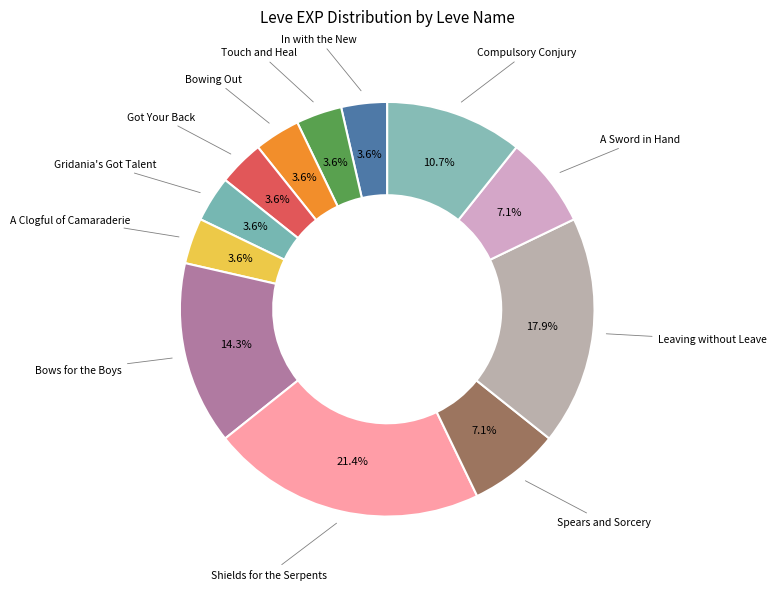

How much of the chart is everything except Spears and Sorcery?

92.9%